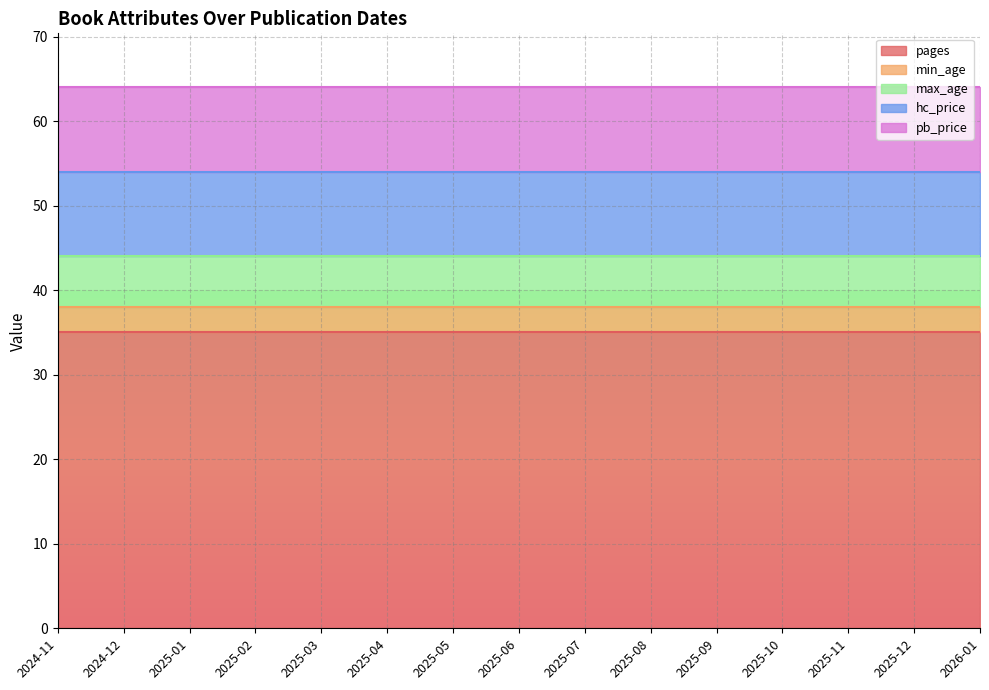

At which category is the sum across all series the highest?

2024-11